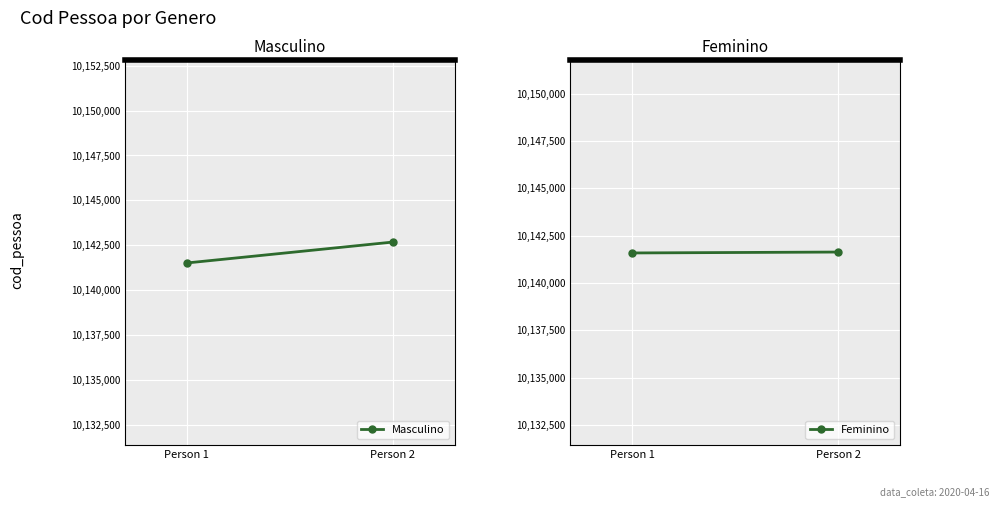

The value of Masculino at Person 2 is 14218920. True or false?

False